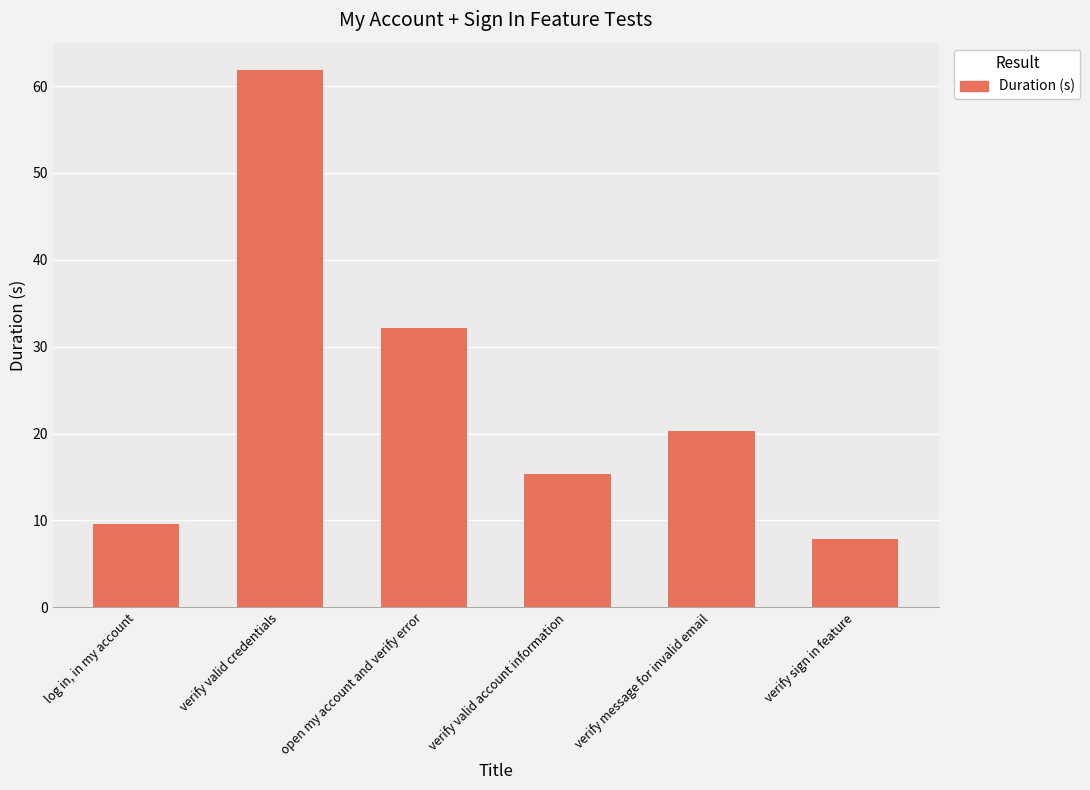

Between log in, in my account and verify message for invalid email, which is larger?

verify message for invalid email